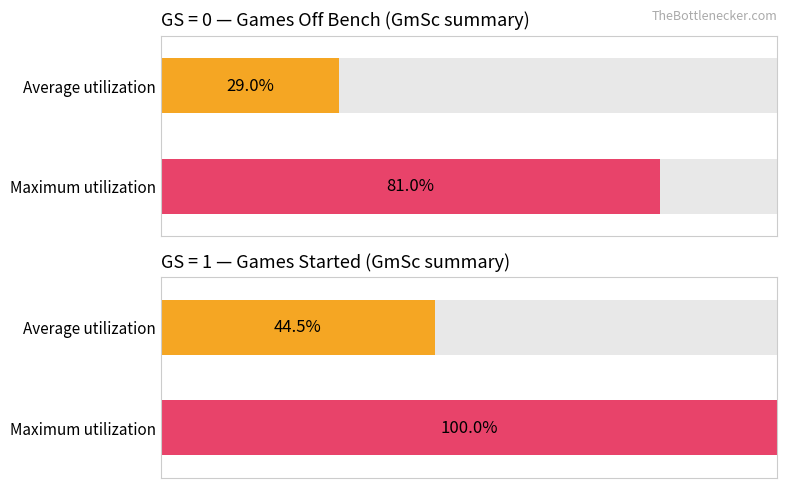

List the series in order of their peak value, highest first.

Maximum utilization, Average utilization